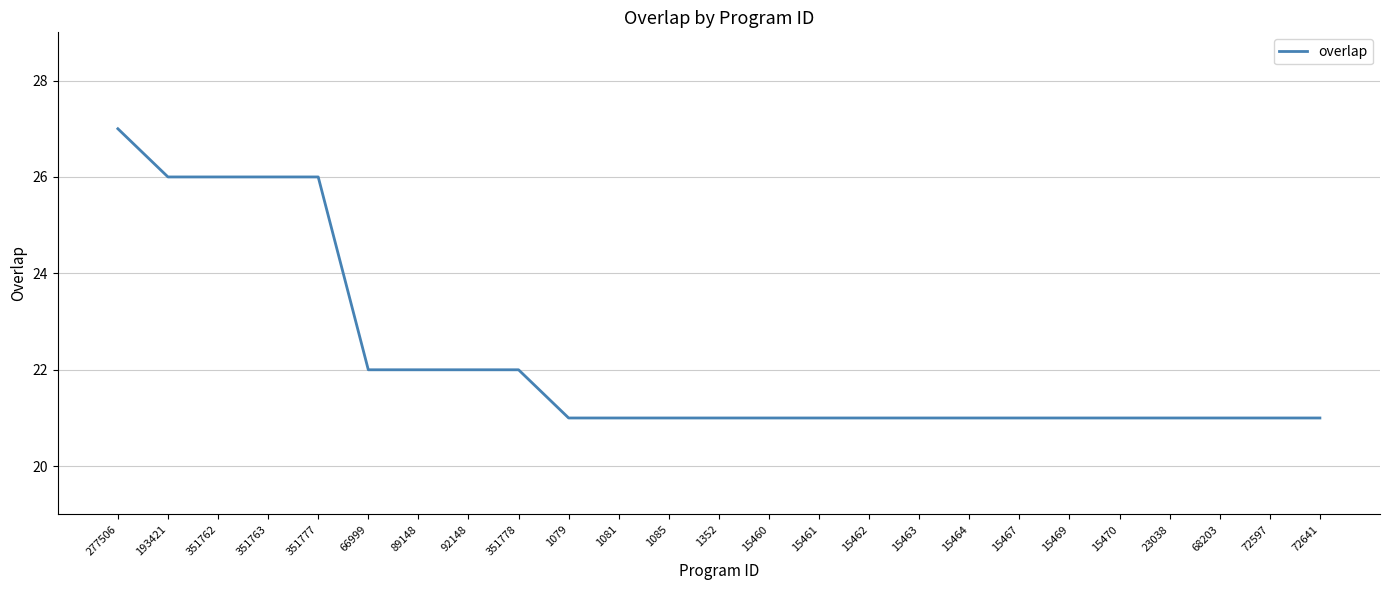

What is the ratio of the value at 68203 to the value at 15462?

1.0